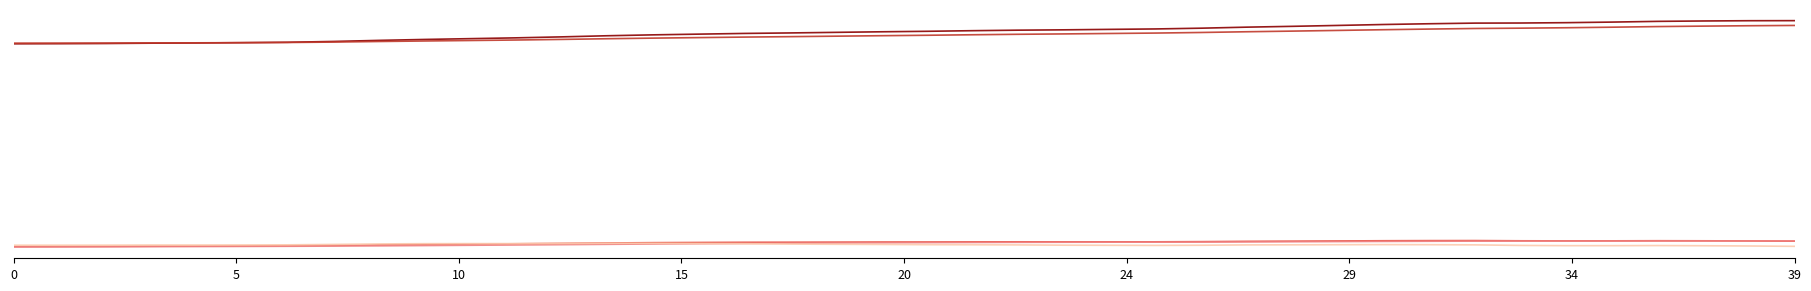

What is the label of the 20th point from the left?

19